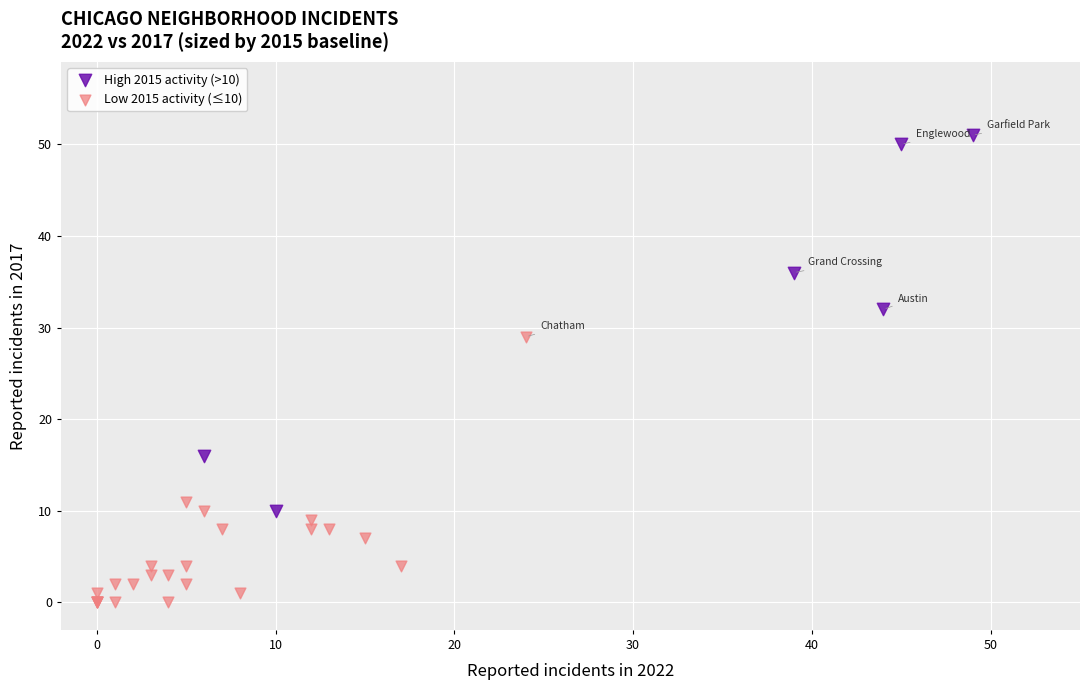

Which series has the widest spread of Y values?

High 2015 activity (>10)